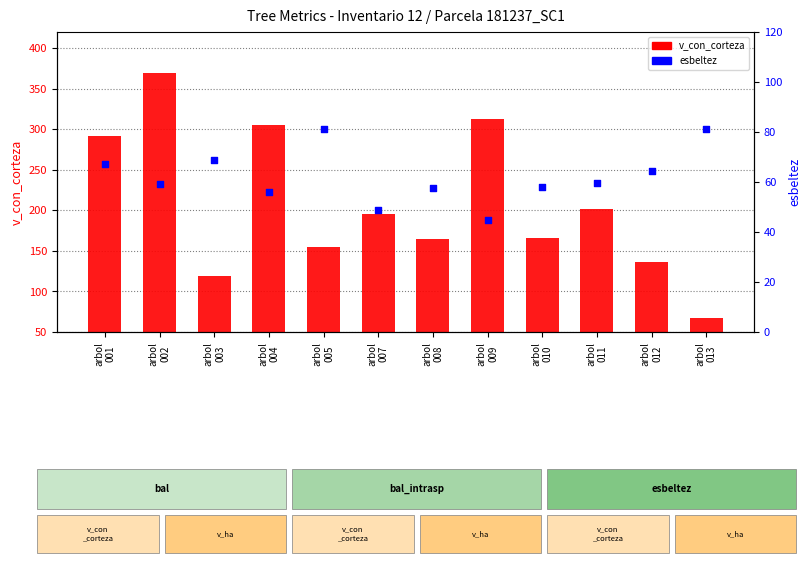

At which category is the sum across all series the highest?

arbol
002